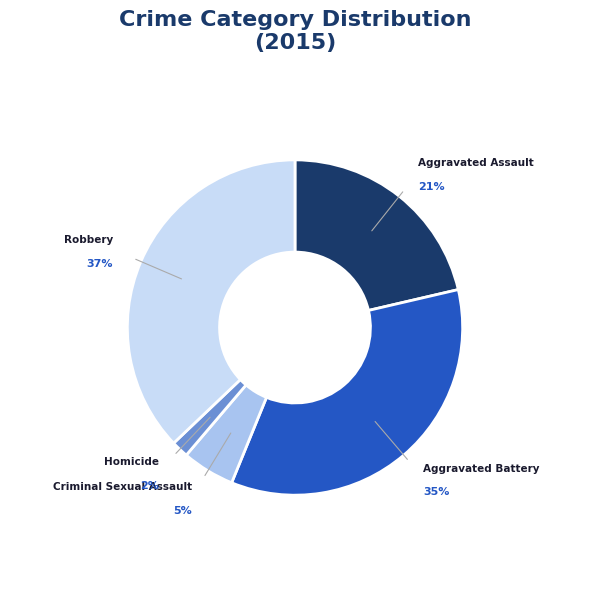

To the nearest percent, what is the difference between the largest and smallest slice percentages?

35%